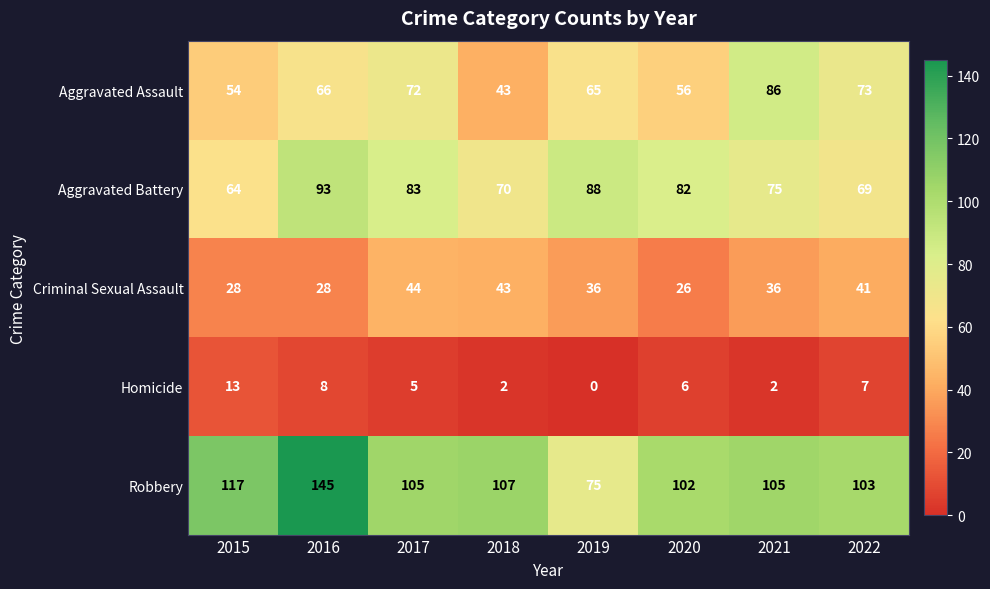

Between 2018 and 2022, which series saw the biggest shift?

Aggravated Assault